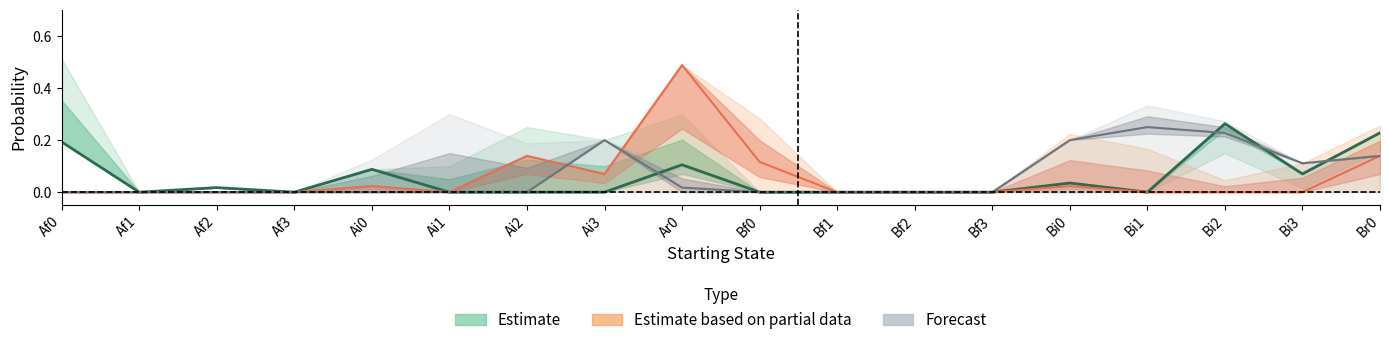

Between which two adjacent categories do Ai2 and Br0 first intersect?

Ai2 and Ai3